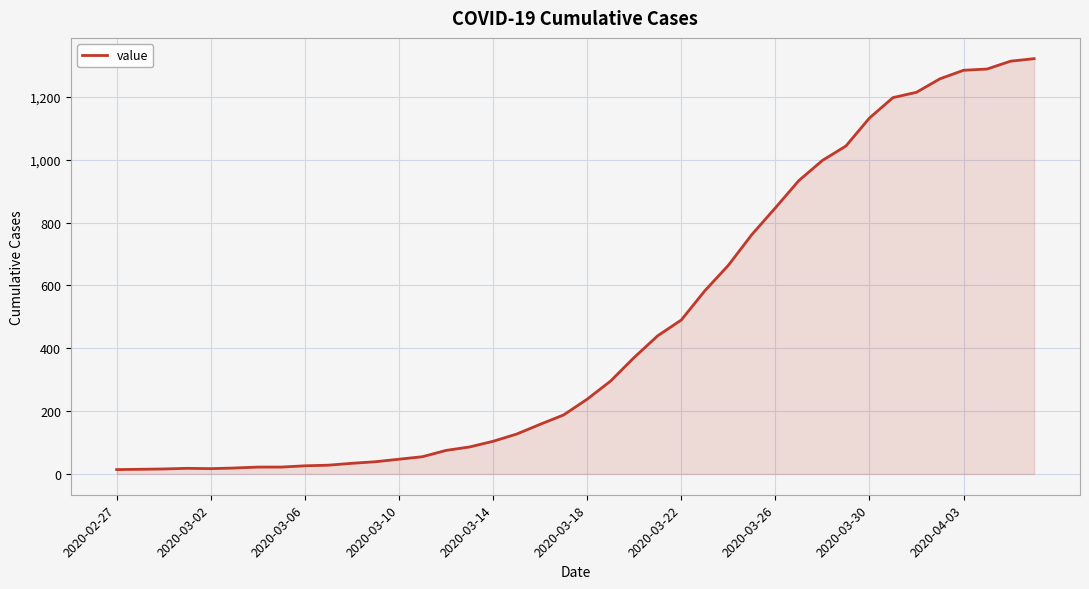

What is the greatest value displayed?

1322